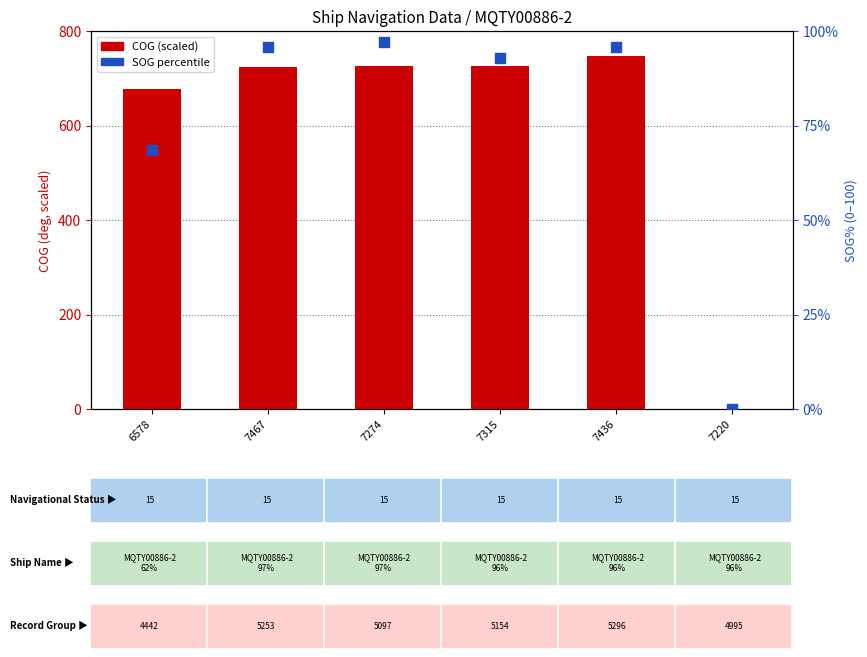

Which series reaches the maximum Y coordinate?

COG (scaled)